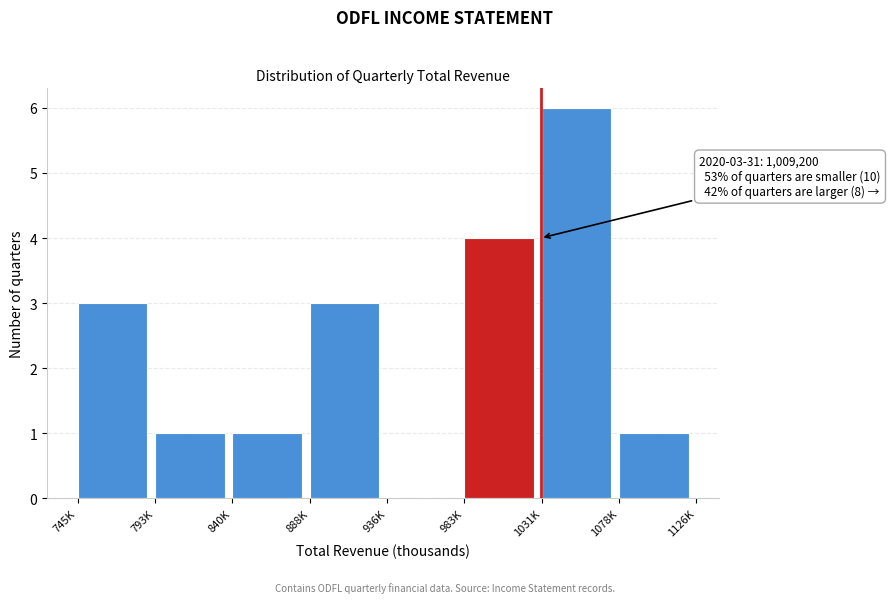

Reading right to left, transcribe all the data shown in this chart.

1078K=1	1031K=6	983K=4	936K=0	888K=3	840K=1	793K=1	745K=3